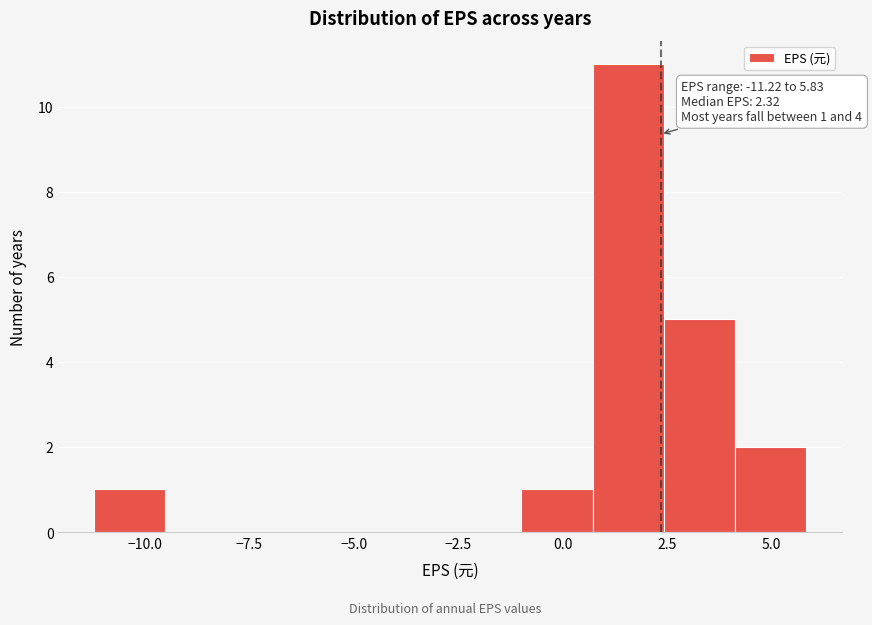

Around what value on the x-axis is the tallest bar? Give the approximate position of its centre, as read against the axis.

1.5